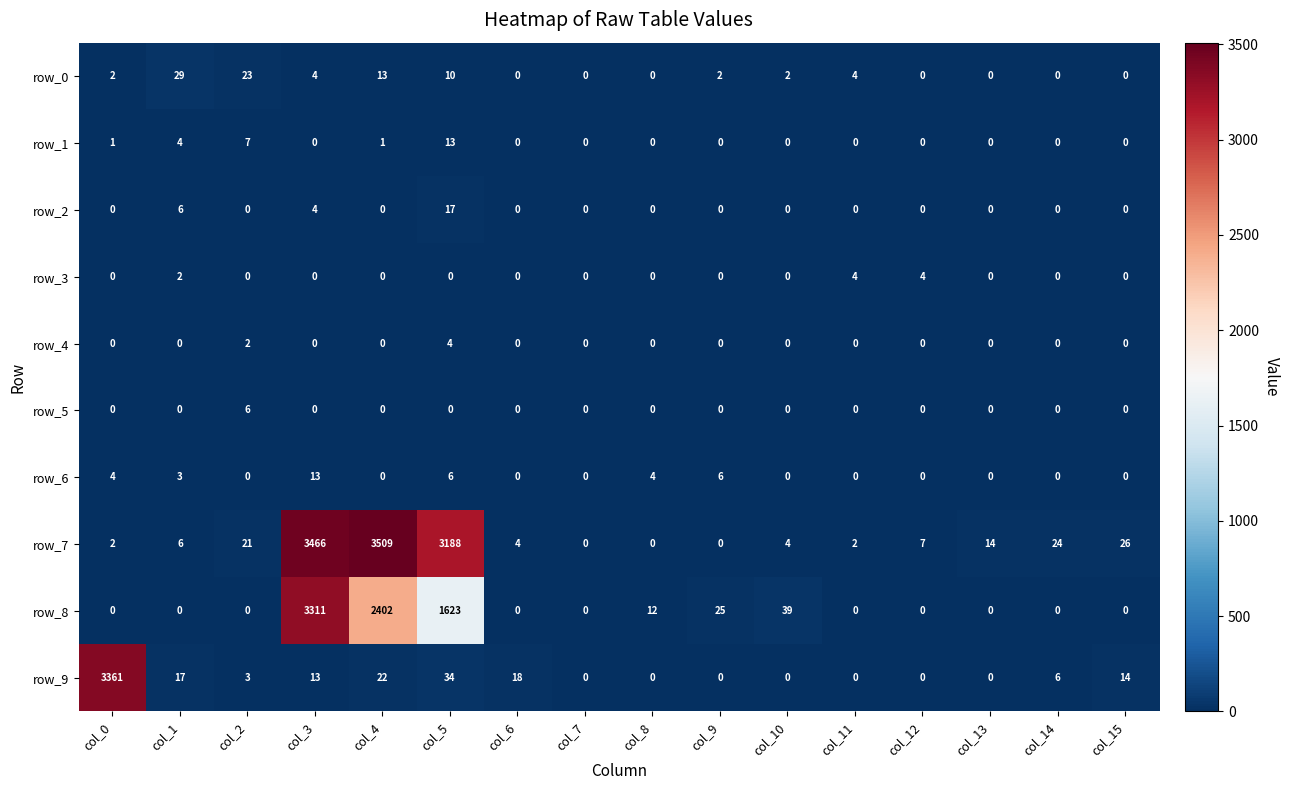

At how many categories does at least one series exceed 2785?

4